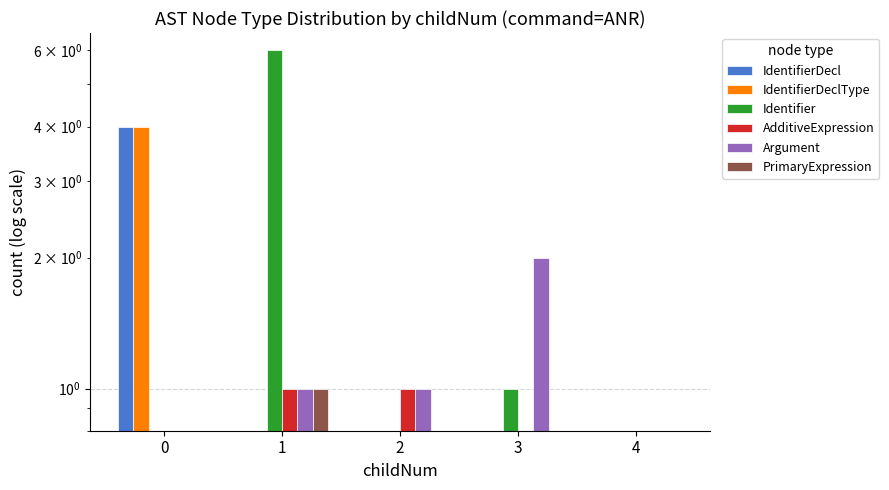

How many groups of bars are there?

5